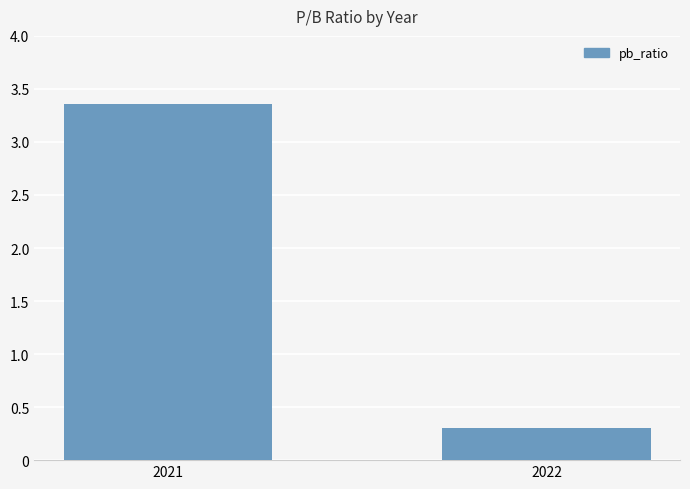

What is the smallest value displayed?

0.3